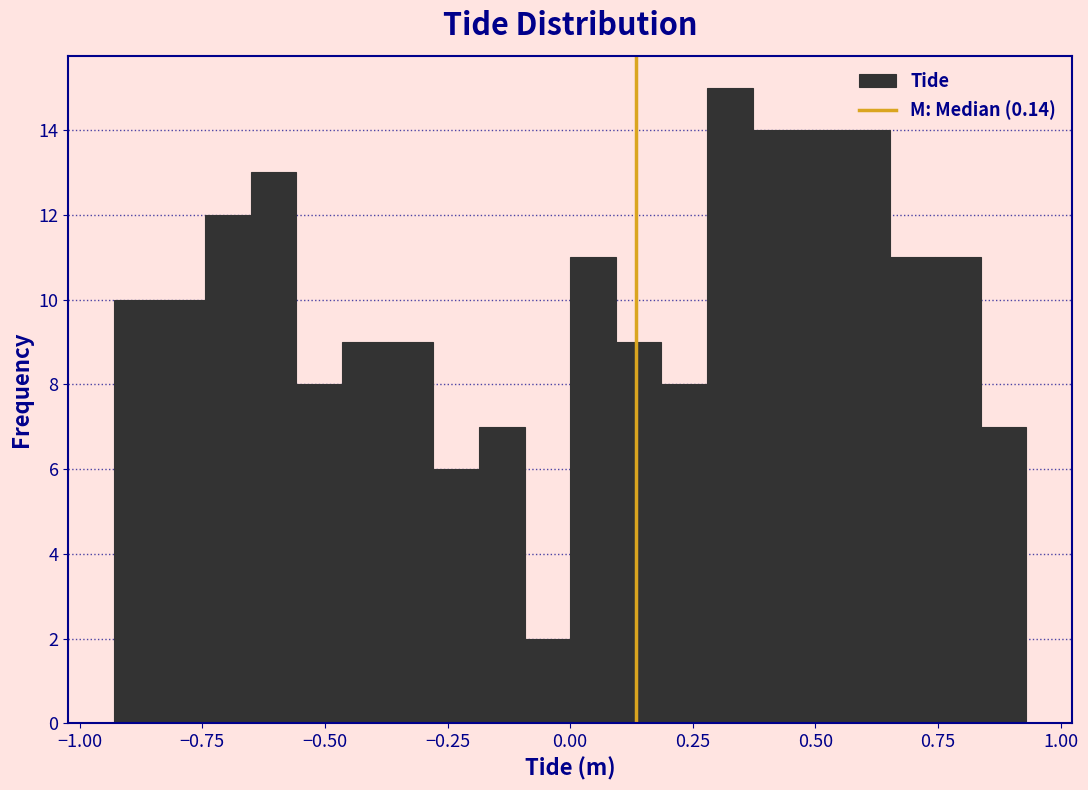

Read against the x-axis, roughly where is the centre of the tallest bar?

0.35